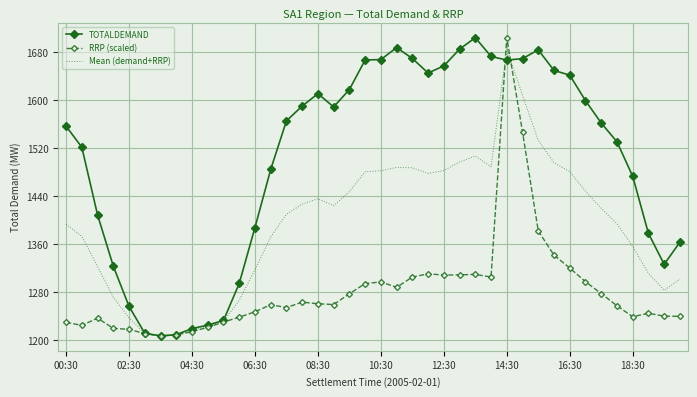

What is the minimum value shown in the chart?

1207.5